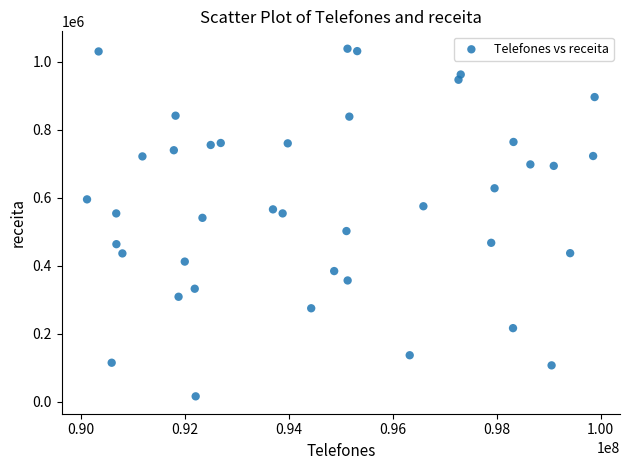

What is the range of Y values (max minus min)?

1022433.0